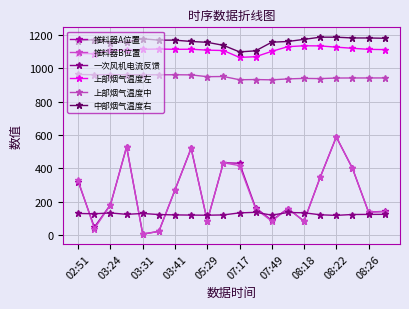

What is the difference between the maximum and second lowest values in the 上部烟气温度左 series?

65.6